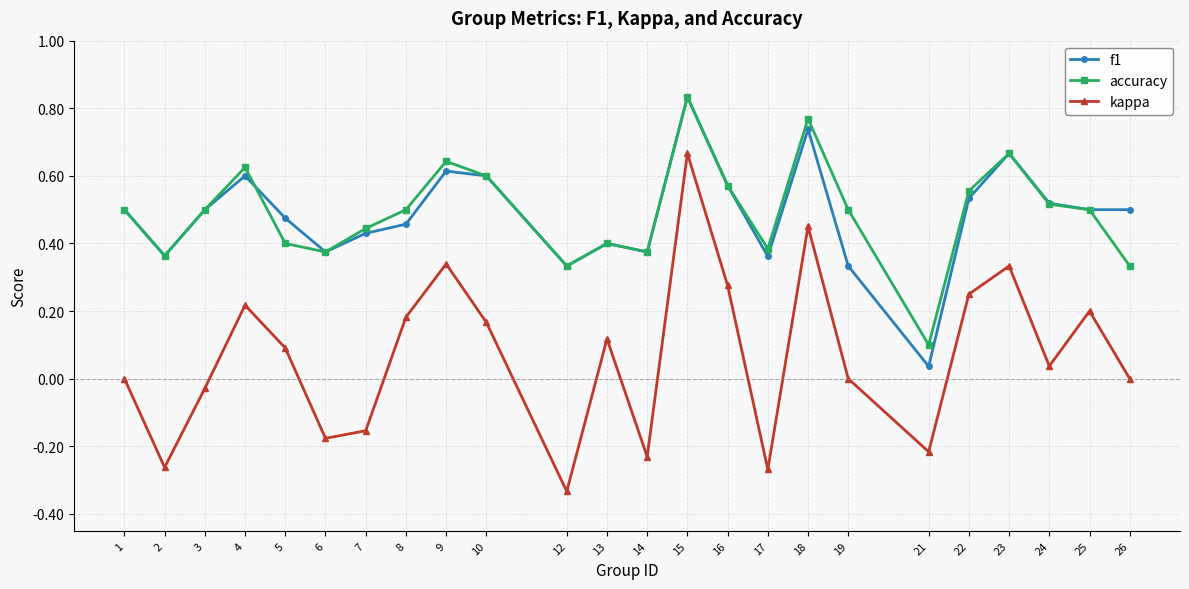

True or false: accuracy and kappa cross at least once.

False